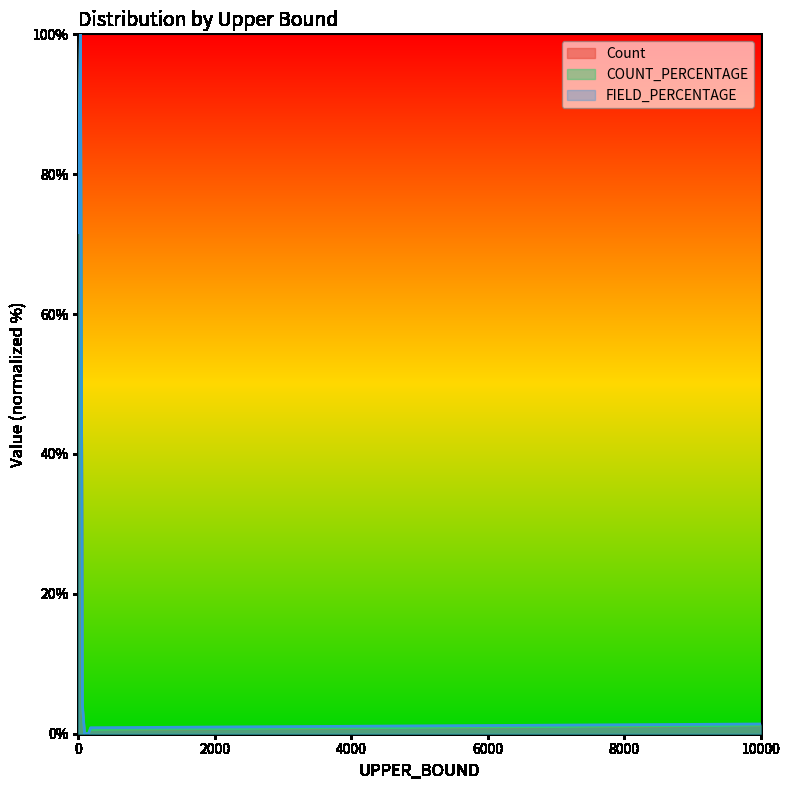

The value of FIELD_PERCENTAGE at 120 is 0.0. True or false?

True